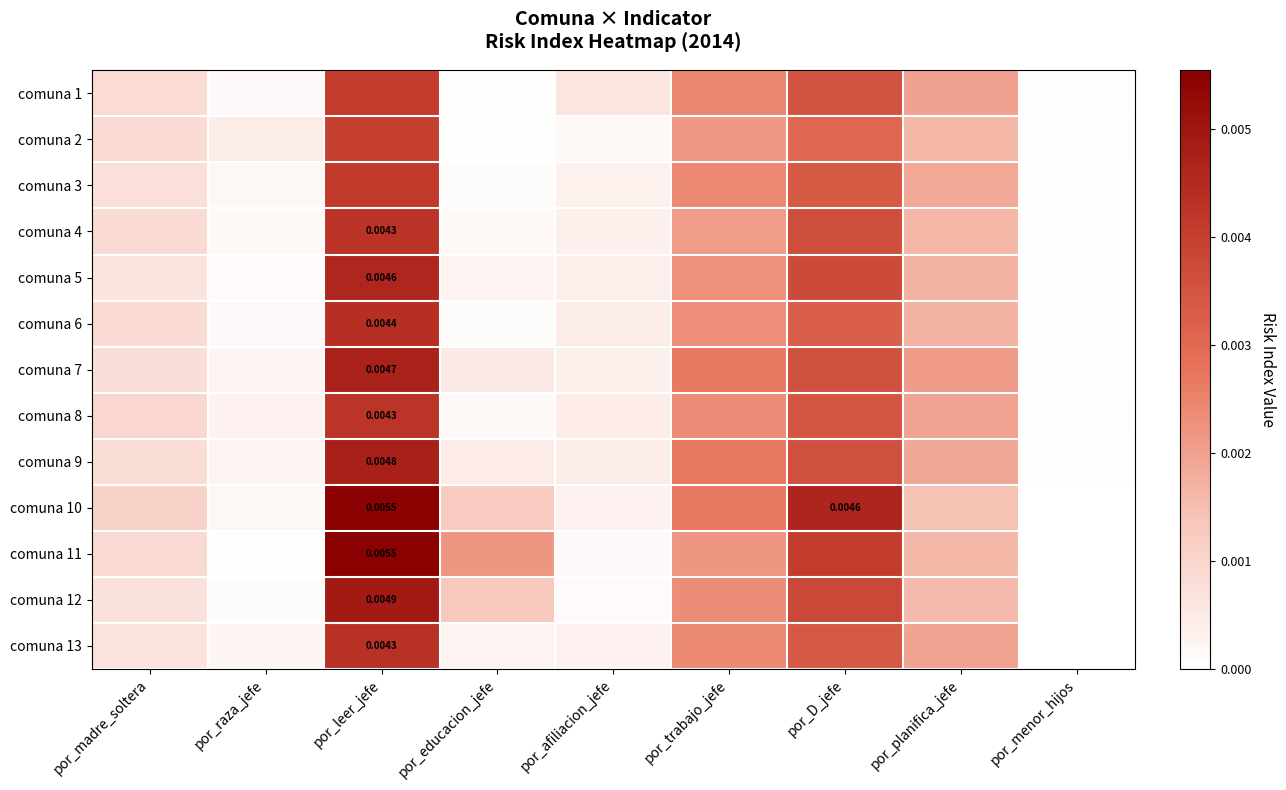

At por_educacion_jefe, list the series in order from smallest to largest.

comuna 2, comuna 1, comuna 3, comuna 6, comuna 4, comuna 8, comuna 13, comuna 5, comuna 9, comuna 7, comuna 10, comuna 12, comuna 11